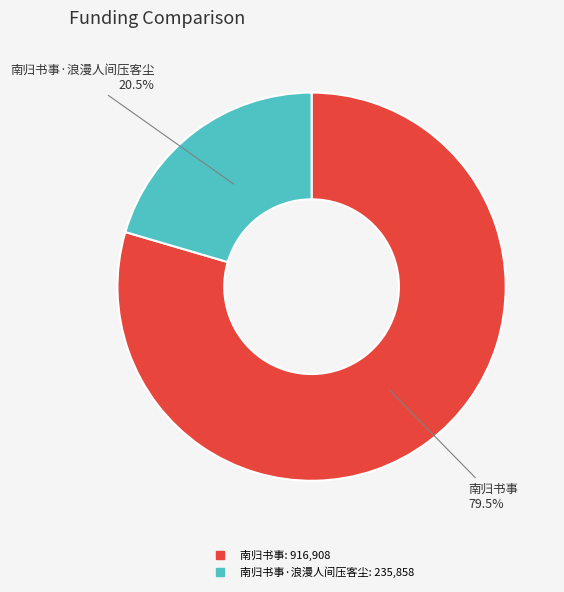

Does any single category account for the majority?

Yes